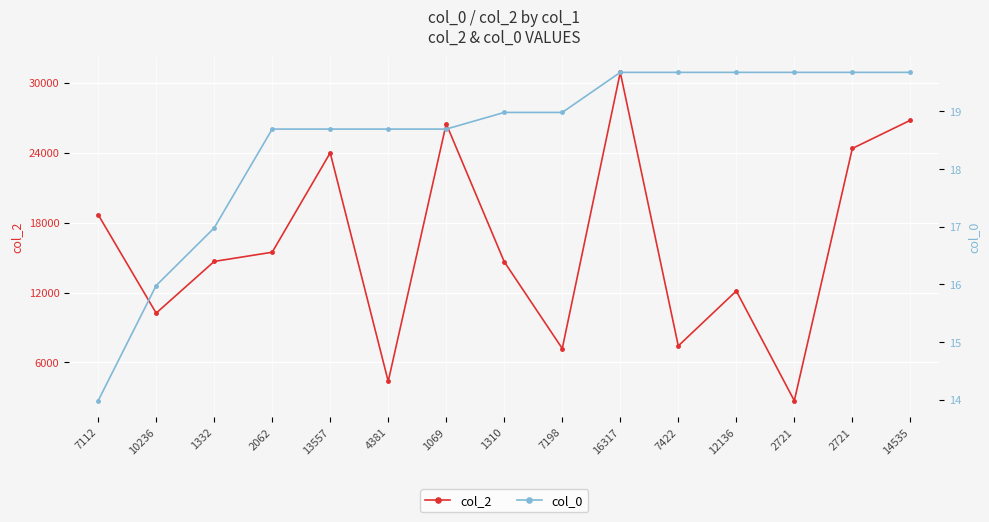

At which label is col_0 closest to 16?

10236